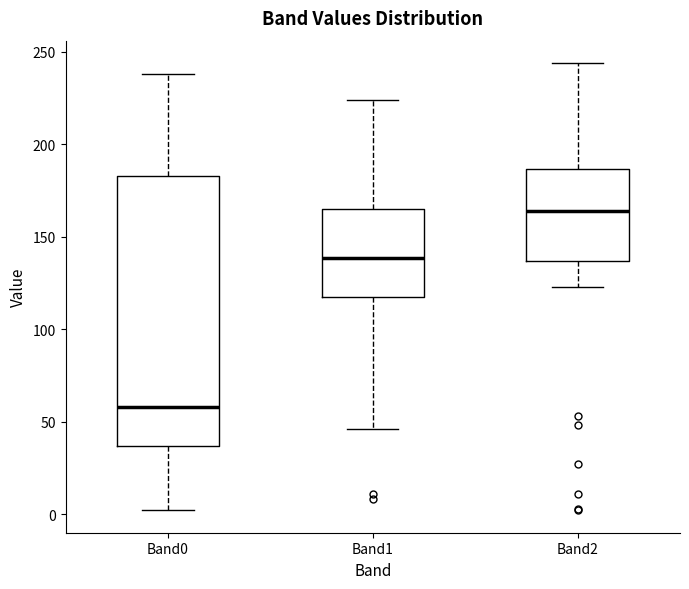

Reading left to right, read every box against the y-axis: the position of its median line, the range the box covers, and the ends of its whiskers. The values are not printed on the chart, so give them approximately, as read against the axis.

Band0: median 60, box 35 to 185, whiskers 0 to 240
Band1: median 140, box 120 to 165, whiskers 45 to 225
Band2: median 165, box 135 to 185, whiskers 125 to 245